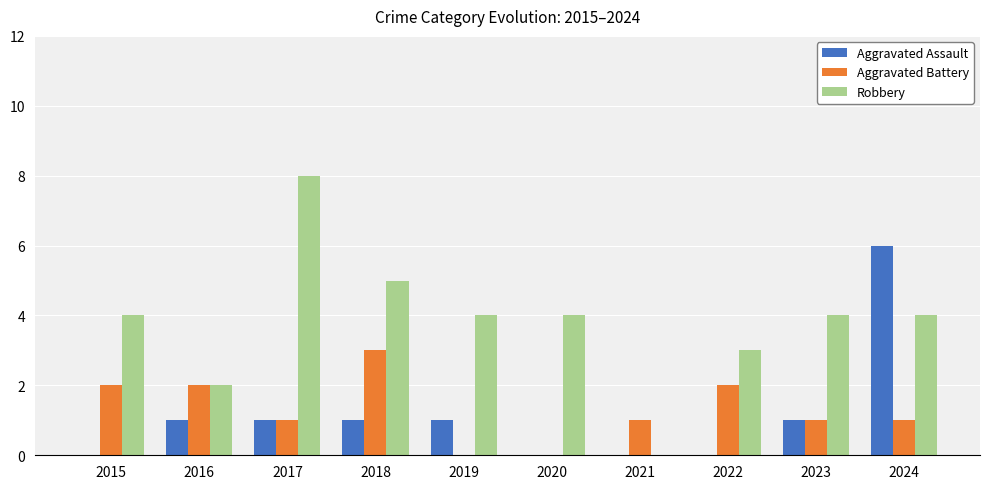

Does the chart contain stacked bars?

No